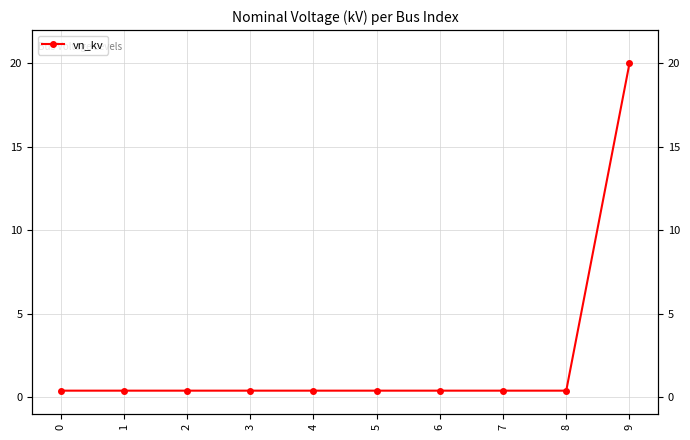

Rank the categories by value from highest to lowest.

9, 0, 1, 2, 3, 4, 5, 6, 7, 8